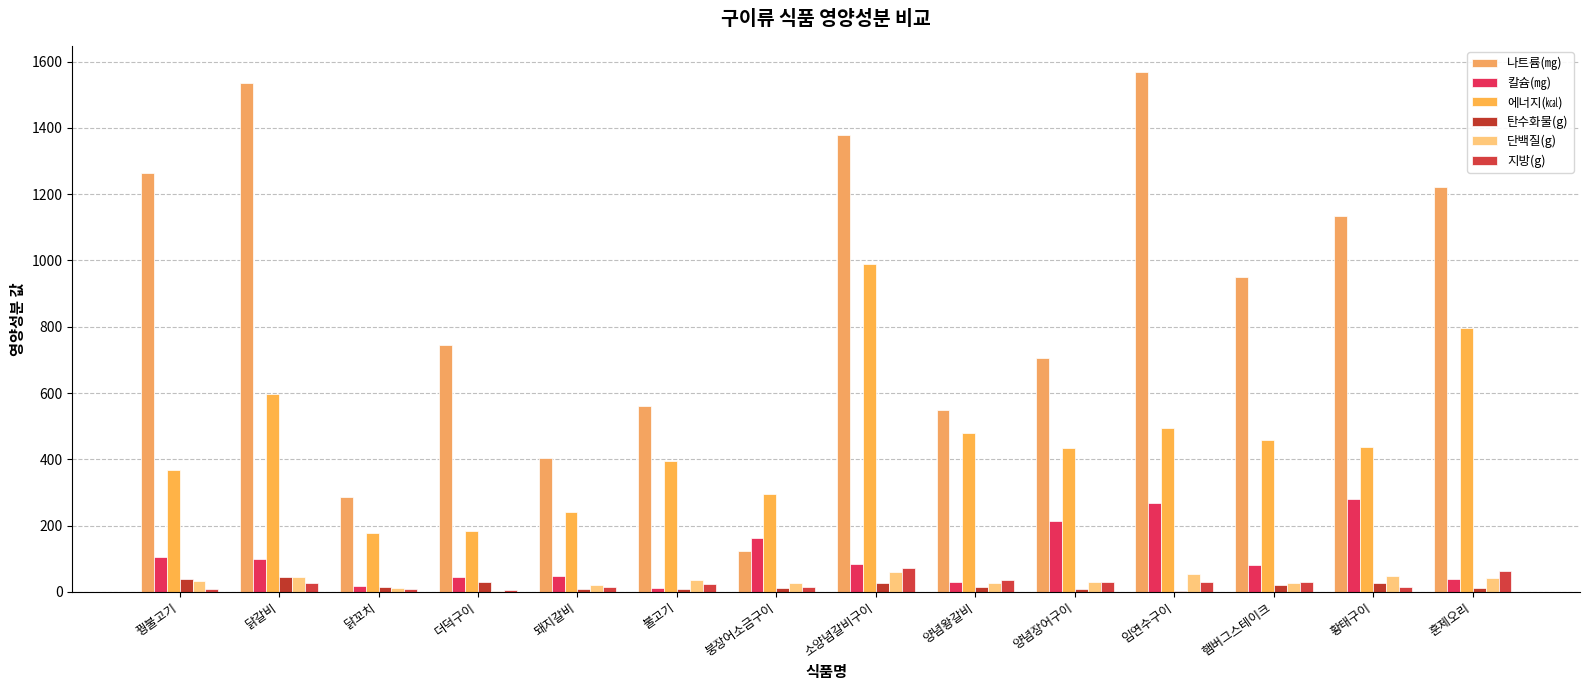

What is the label of the 14th bar from the right?

꿩불고기